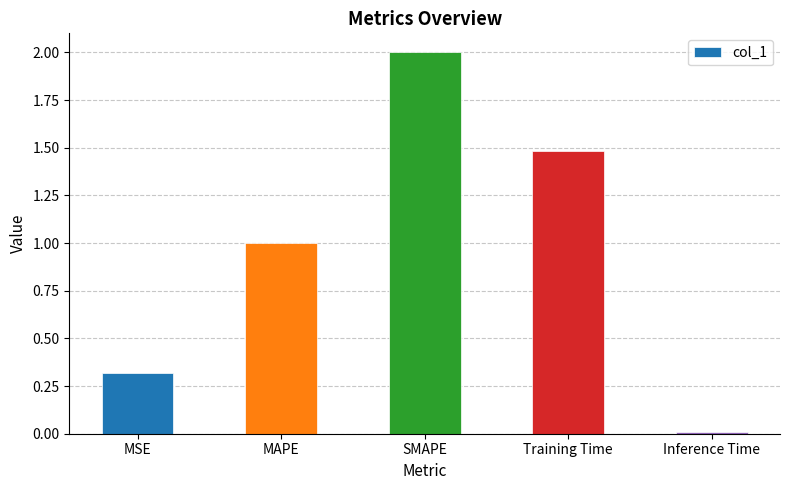

At which category does the chart reach its minimum across all series?

Inference Time